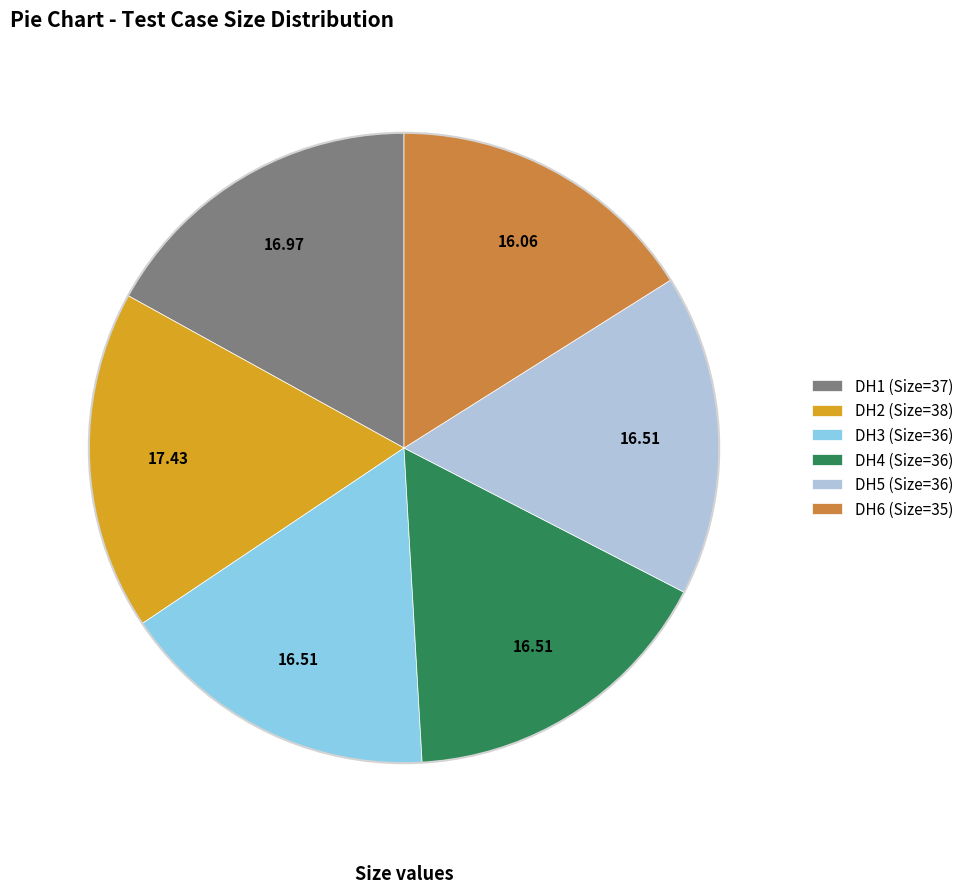

Approximately how many times larger is the value at DH1 (Size=37) compared to DH5 (Size=36)?

1.0